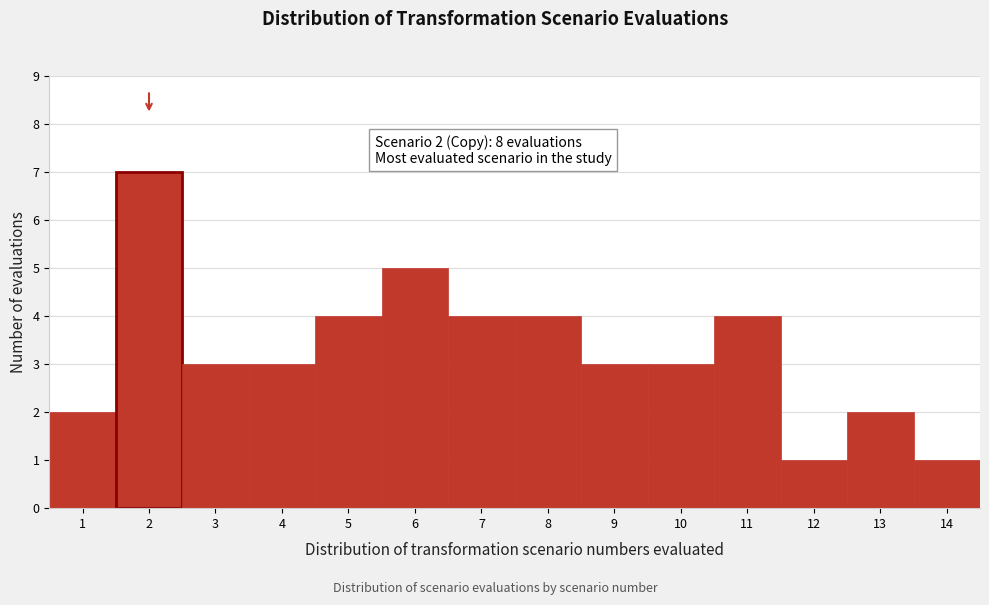

Which range on the x-axis has the tallest bar?

1.5 to 2.5